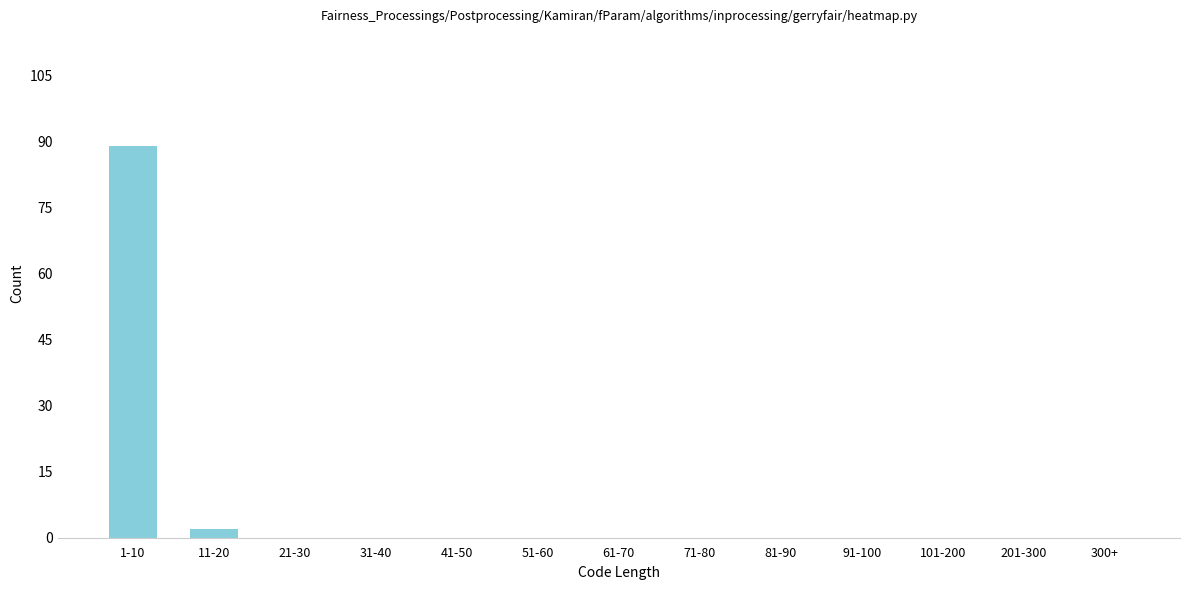

Reading right to left, list all the values displayed in this chart.

300+=0	201-300=0	101-200=0	91-100=0	81-90=0	71-80=0	61-70=0	51-60=0	41-50=0	31-40=0	21-30=0	11-20=2	1-10=89